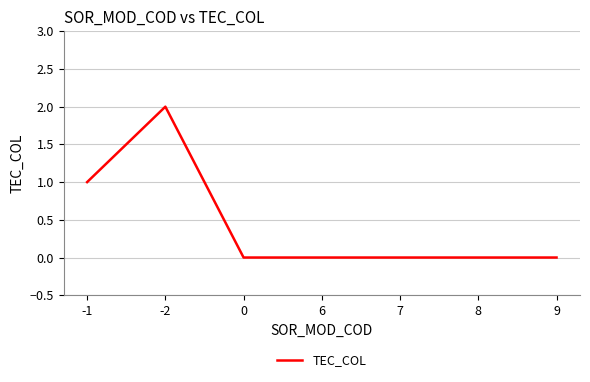

Is it true that the value at -1 is 1?

True